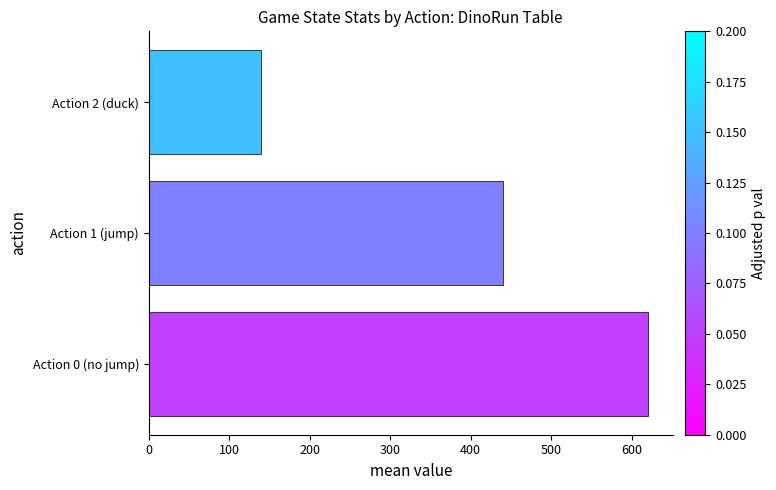

Is it true that the value at Action 0 (no jump) is 951?

False